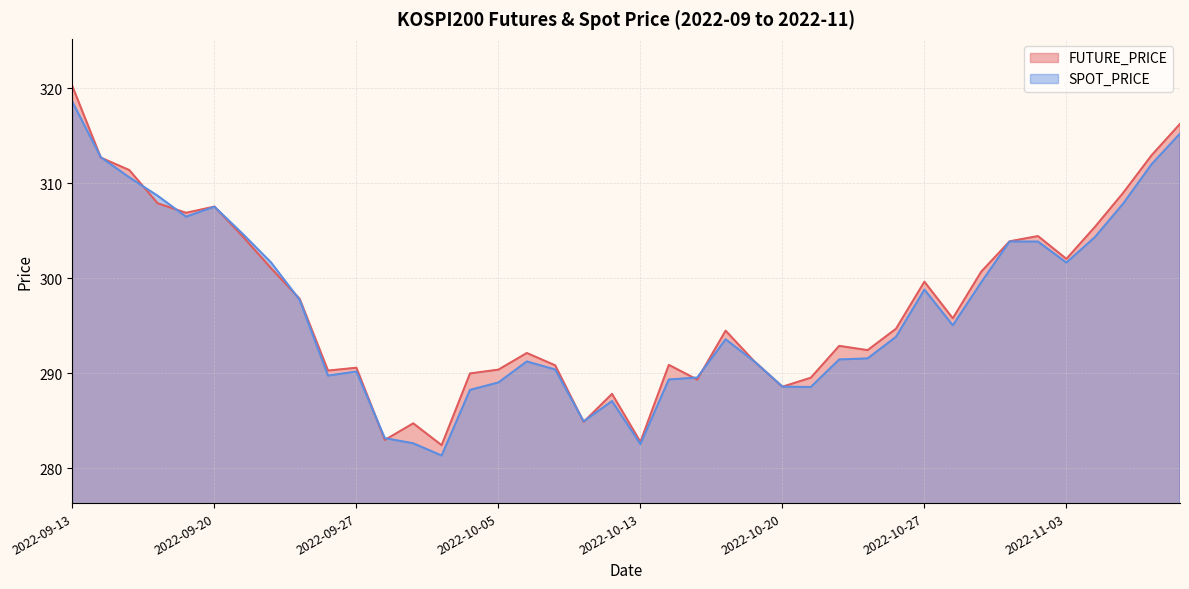

What value does the SPOT_PRICE series have at 2022-09-23?

297.7